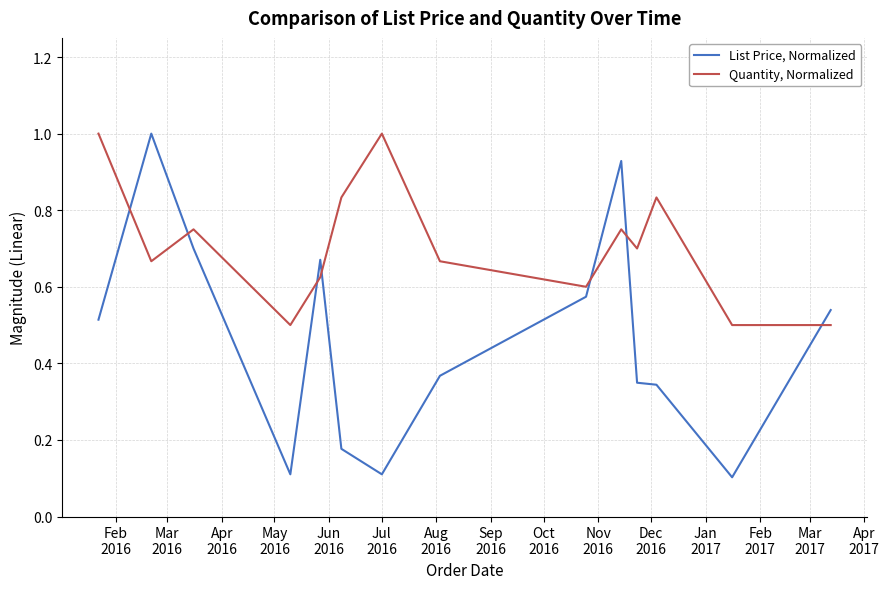

Which series has the largest range (max minus min)?

List Price, Normalized